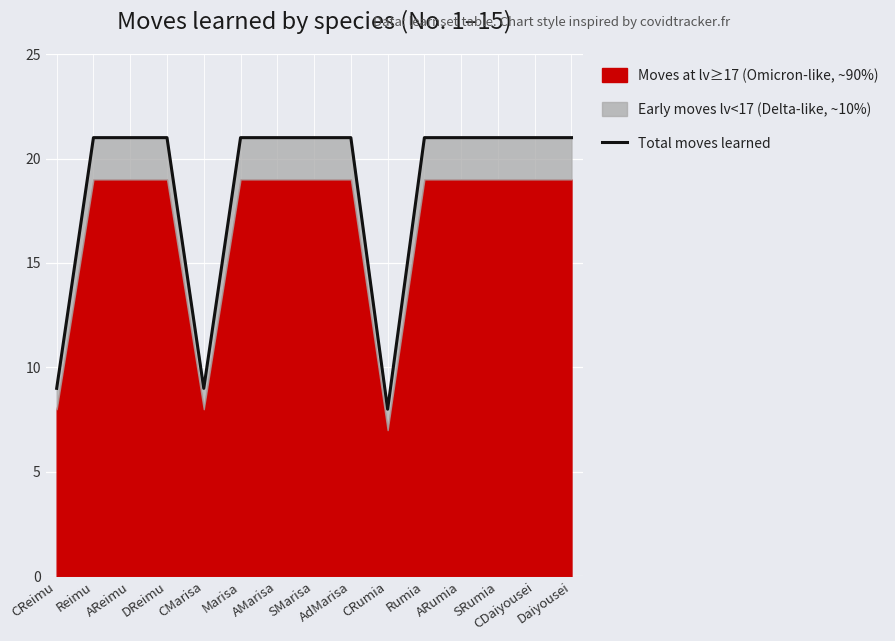

How many lines are shown in the chart?

1